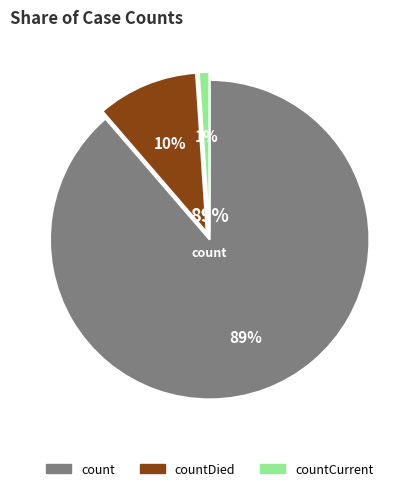

Do countDied and count together represent more than half of the pie?

Yes